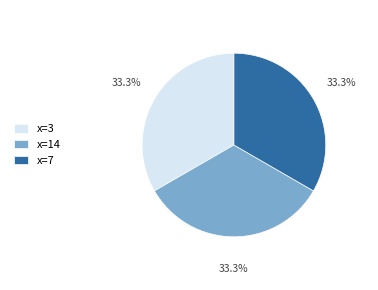

How many slices are in this pie chart?

3